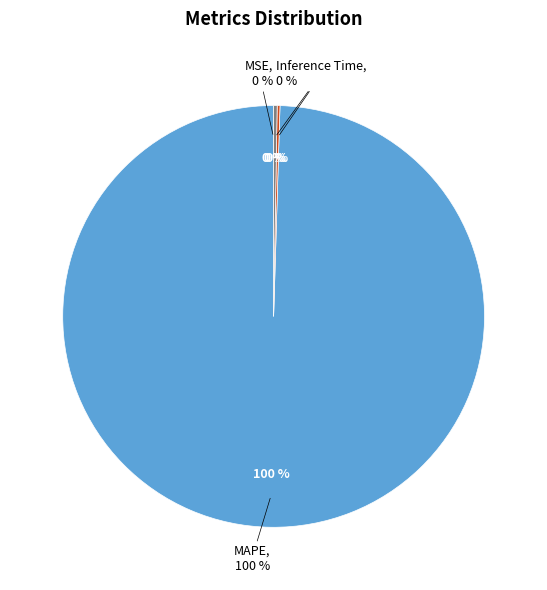

What is the largest slice in the pie chart?

MAPE